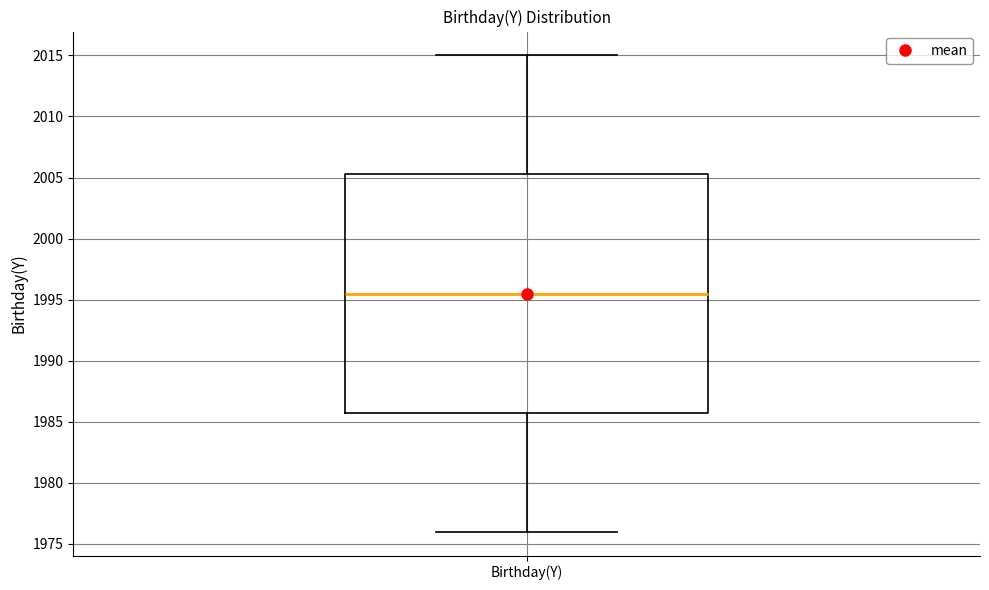

Read this box plot against the y-axis: the position of the median line, the range covered by the box, and the ends of both whiskers. The values are not printed on the chart, so give them approximately, as read against the axis.

median 1995.5, box 1986.0 to 2005.5, whiskers 1976.0 to 2015.0